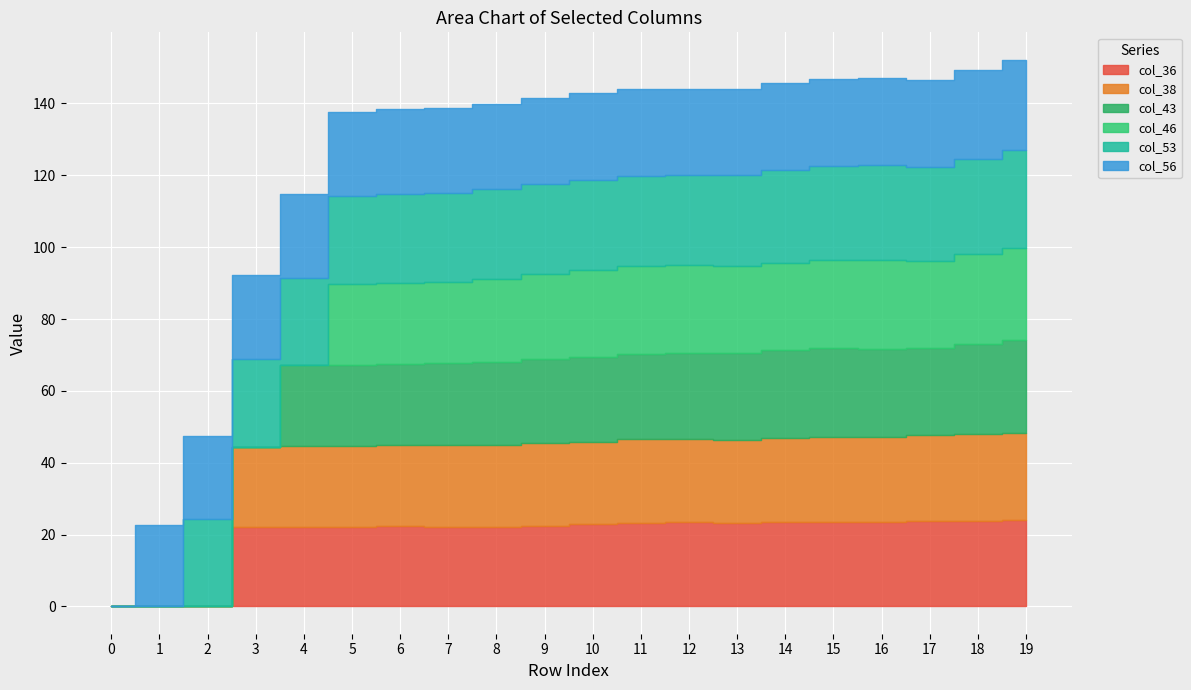

What is the sum of all col_46 values?

359.9